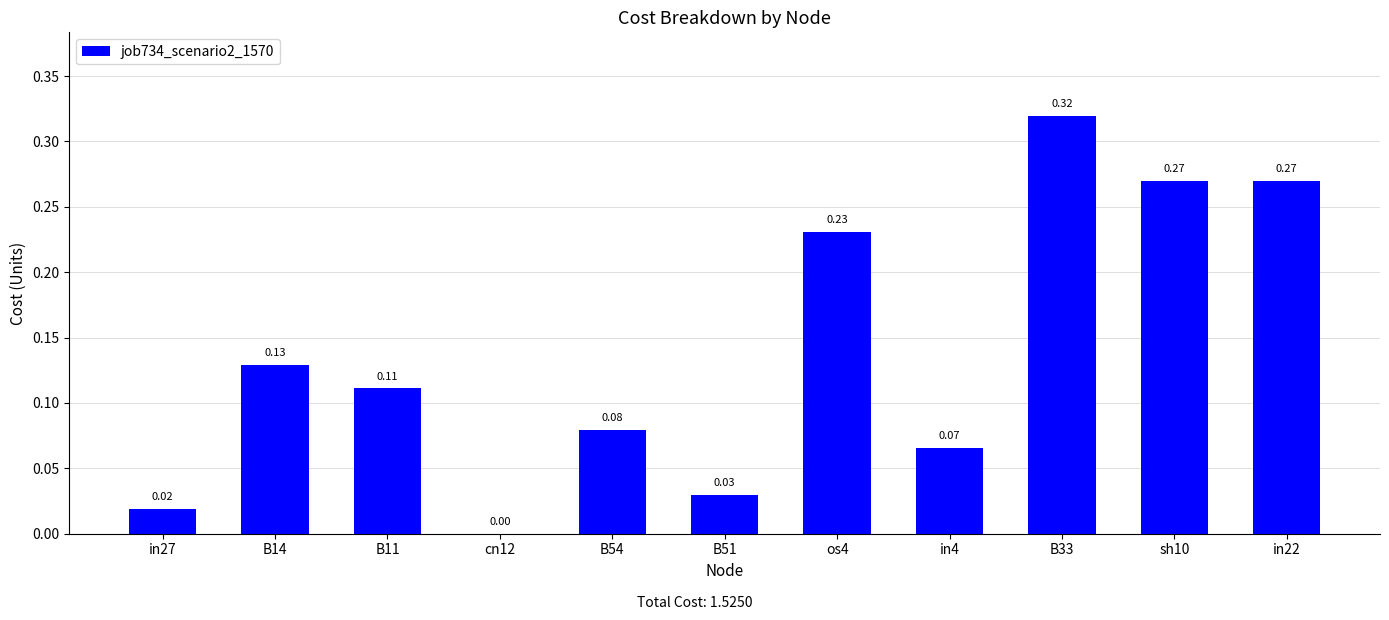

What is the sum of all values?

1.5